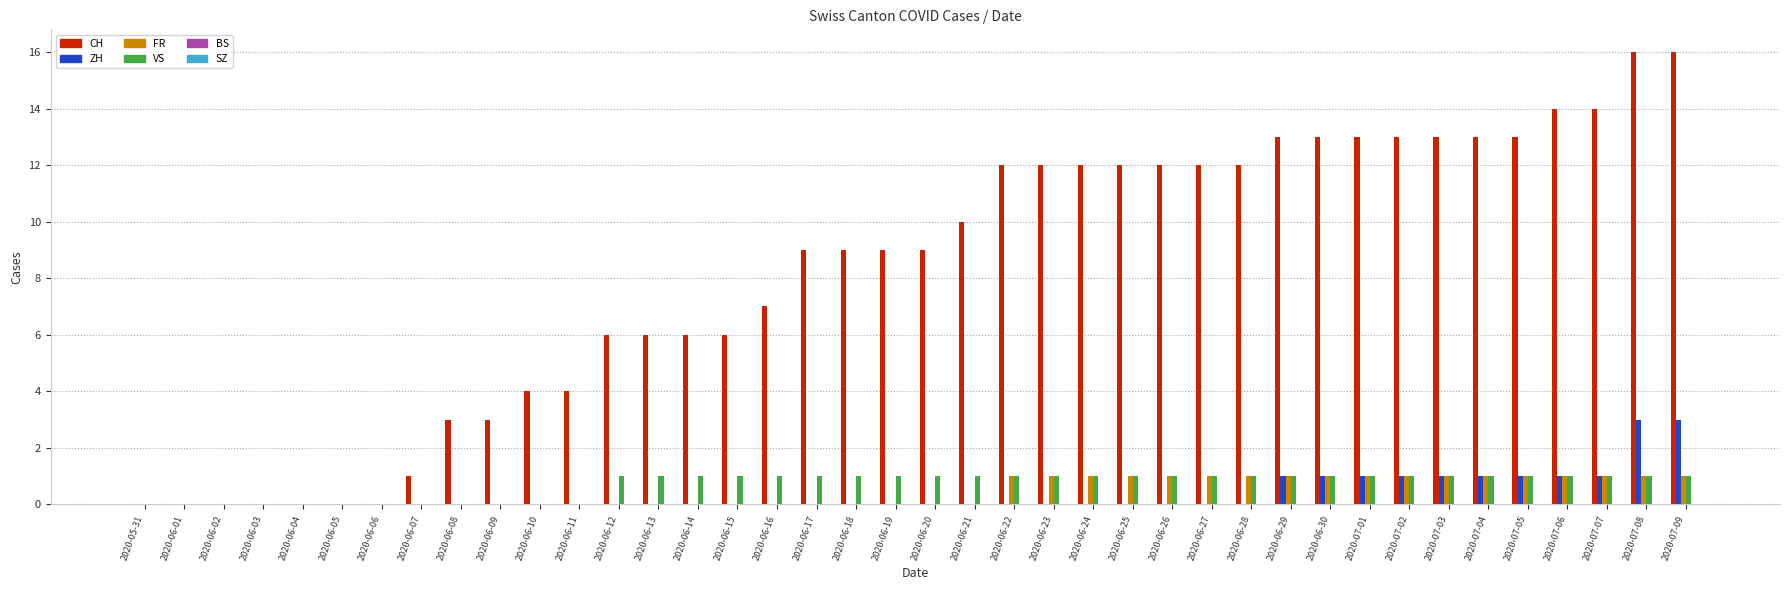

Are the bars grouped side by side (vs. stacked)?

Yes